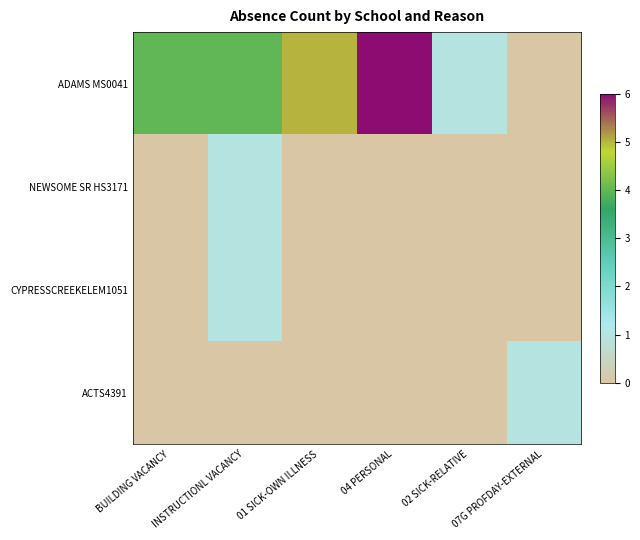

At how many categories does at least one series exceed 1?

4